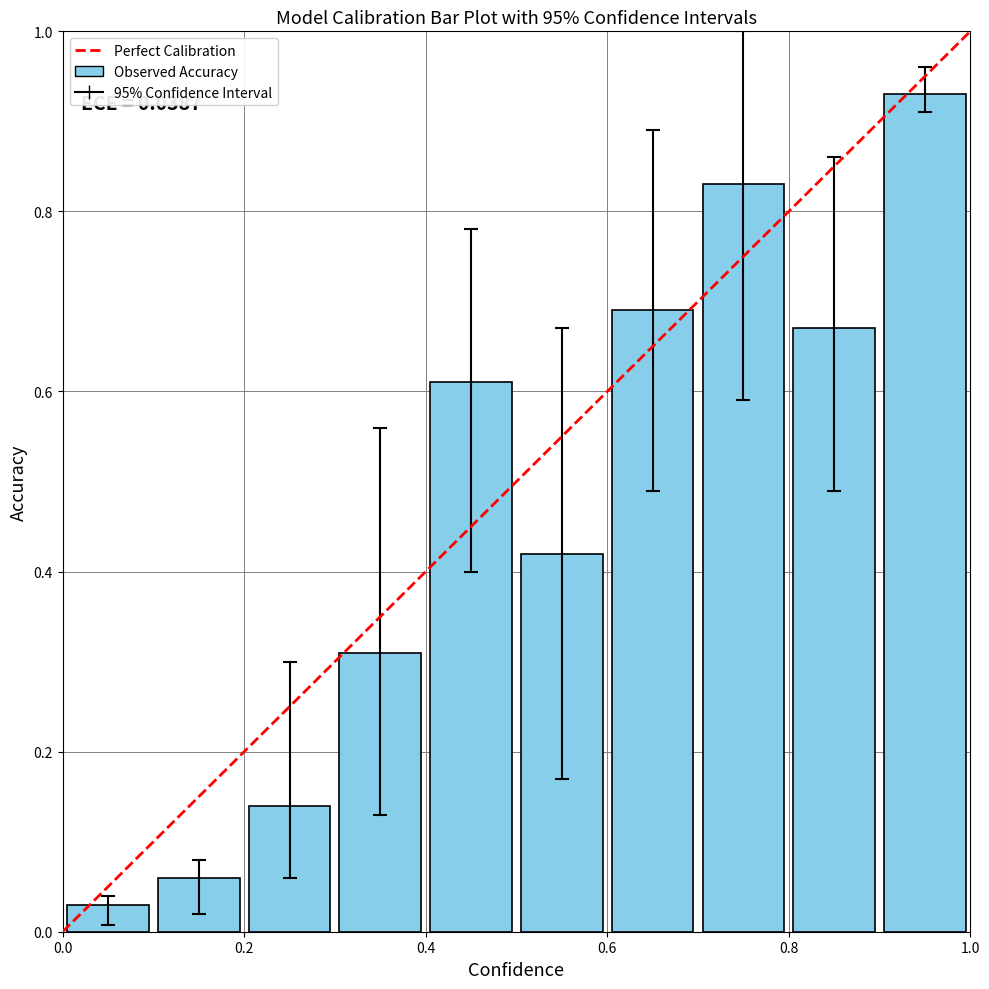

What is the sum of all values?

4.7